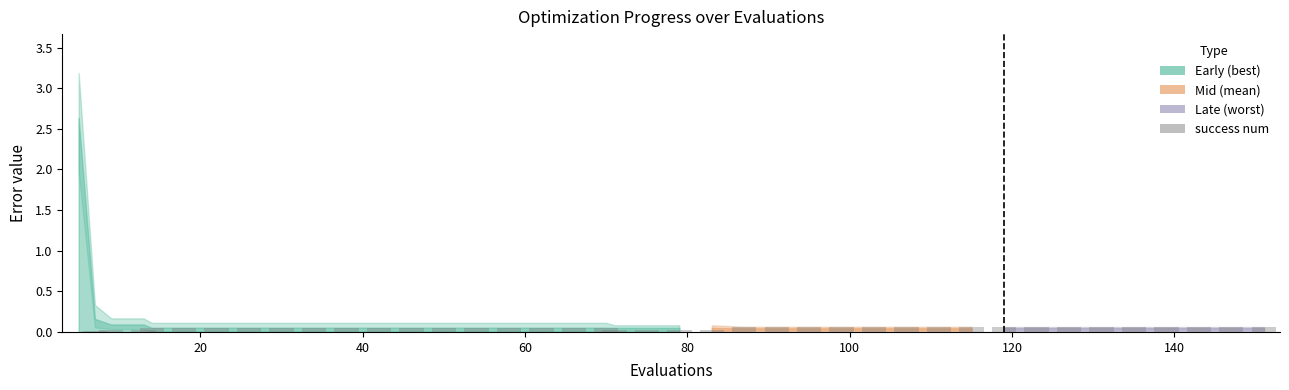

What is the sum of all values?

1.9